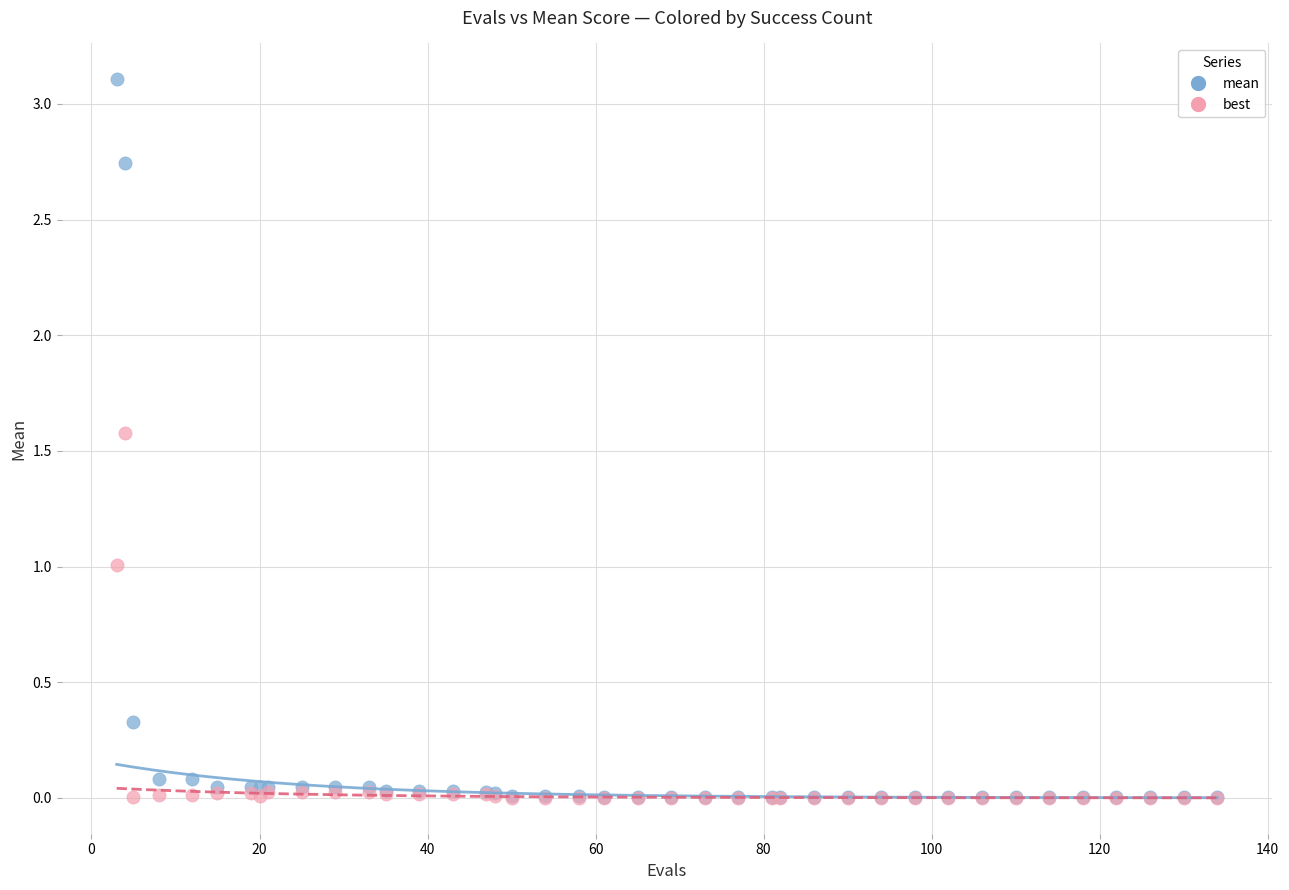

Which series has the largest Y range (max minus min)?

mean